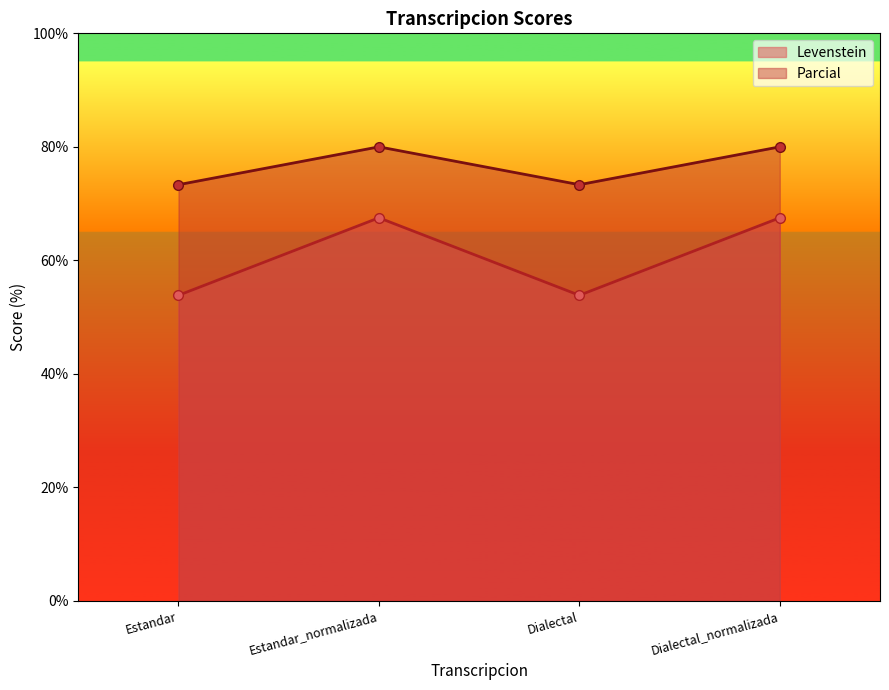

What is the sum of the Parcial values at Estandar_normalizada and Dialectal_normalizada?

160.0